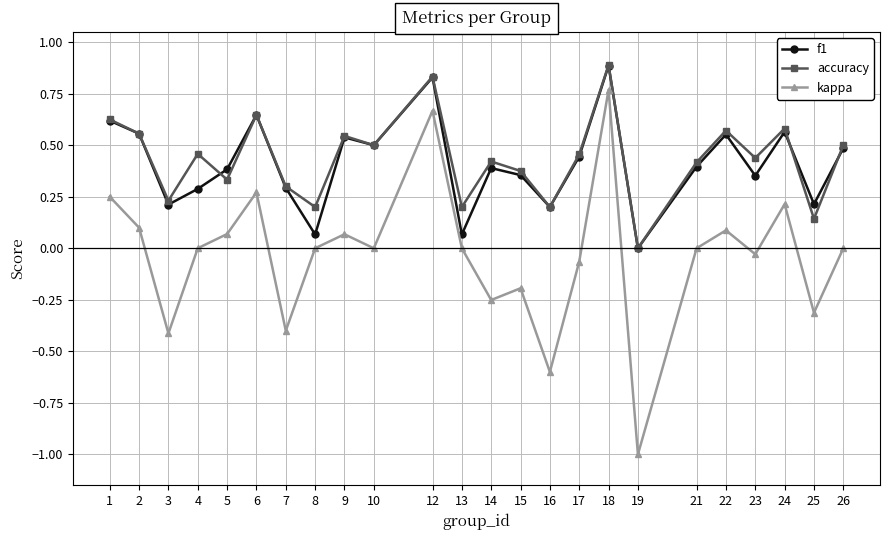

True or false: kappa has a value of -1.0 at 19.

True